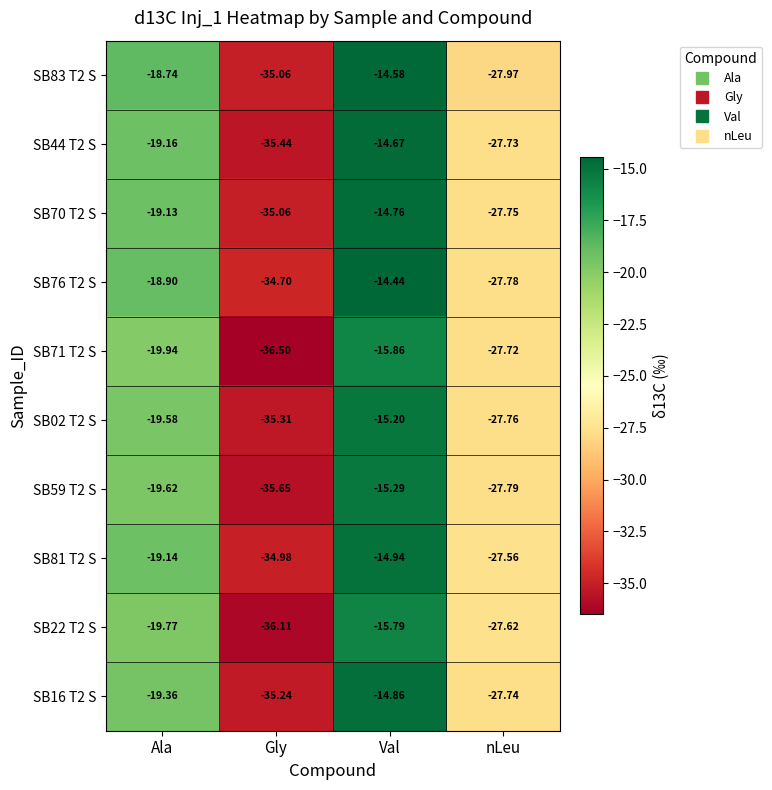

At which category is the sum across all series the highest?

Val